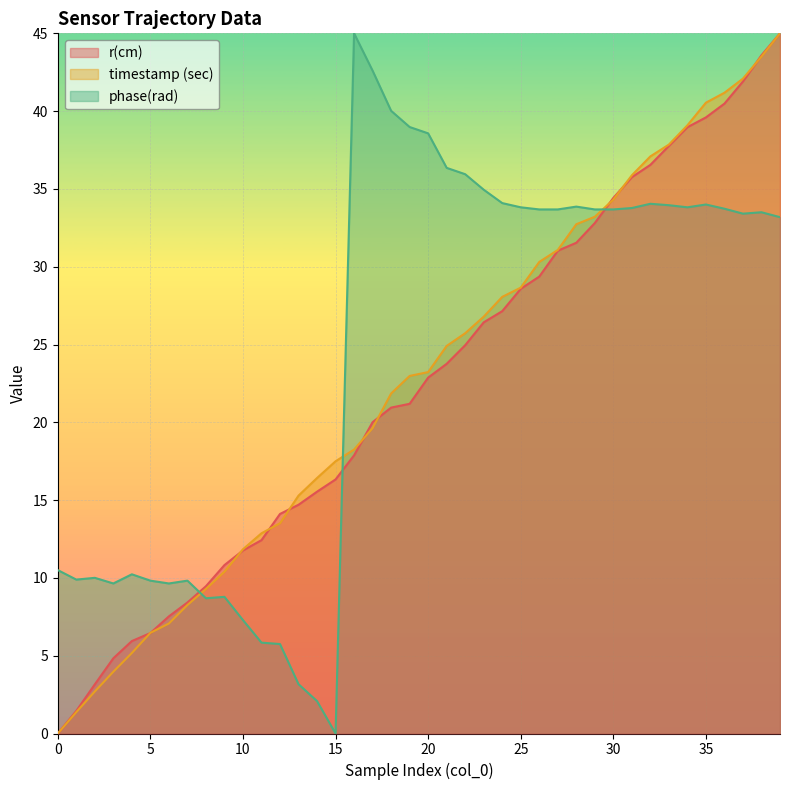

What is the total value across all series at 20?

84.7